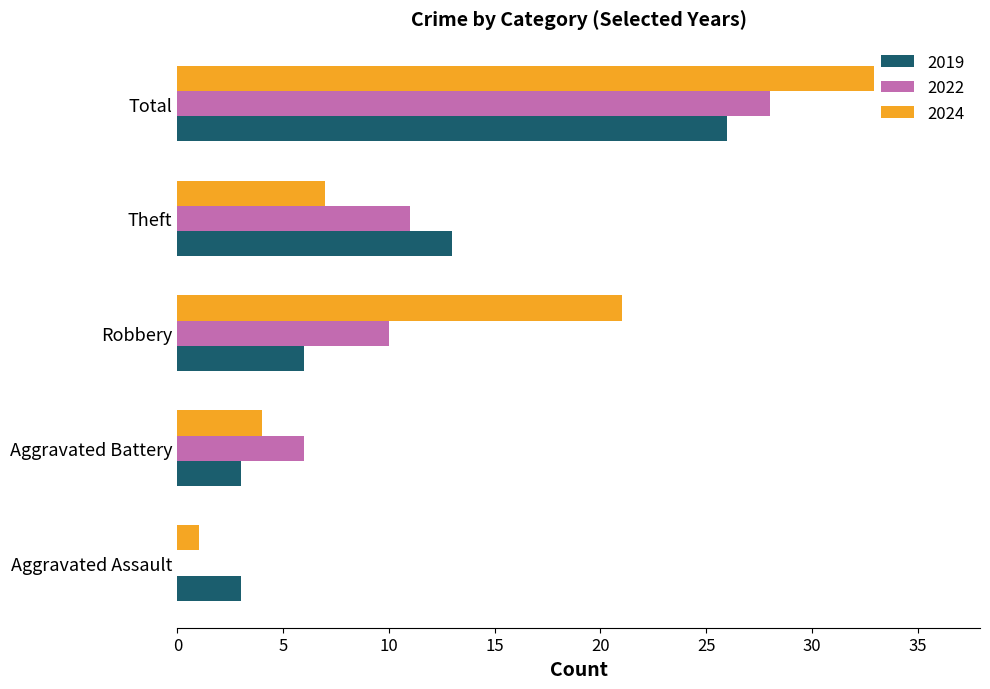

Reading left to right, extract all data points from this chart.

2019: 3	3	6	13	26
2021: 0	6	10	11	28
2024: 1	4	21	7	33